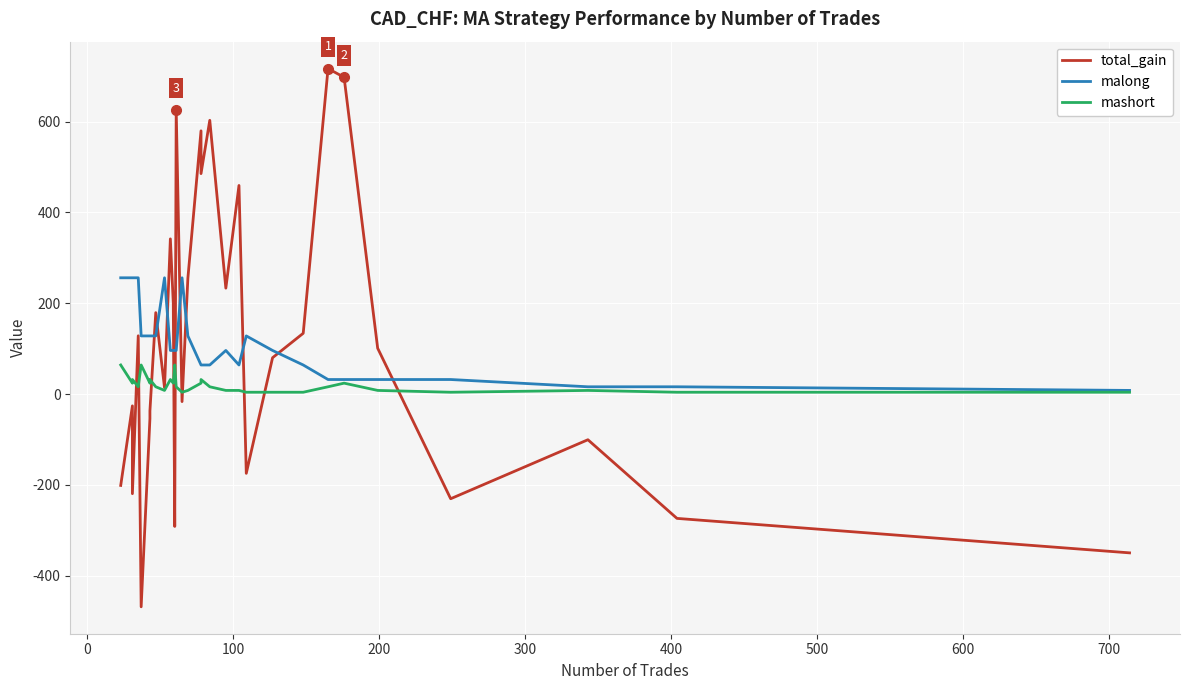

How many interior local peaks does the total_gain series have?

10